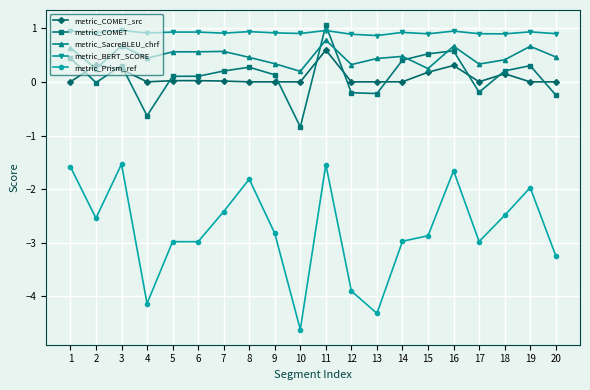

What is the value of the metric_SacreBLEU_chrf point at the 5th from the left?

0.6